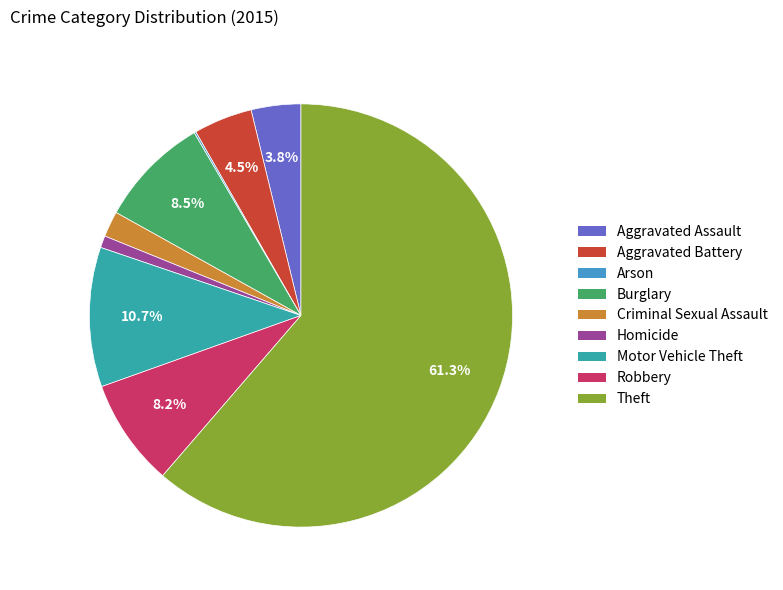

To the nearest percent, what is the difference between the Aggravated Assault and Motor Vehicle Theft slice percentages?

7%